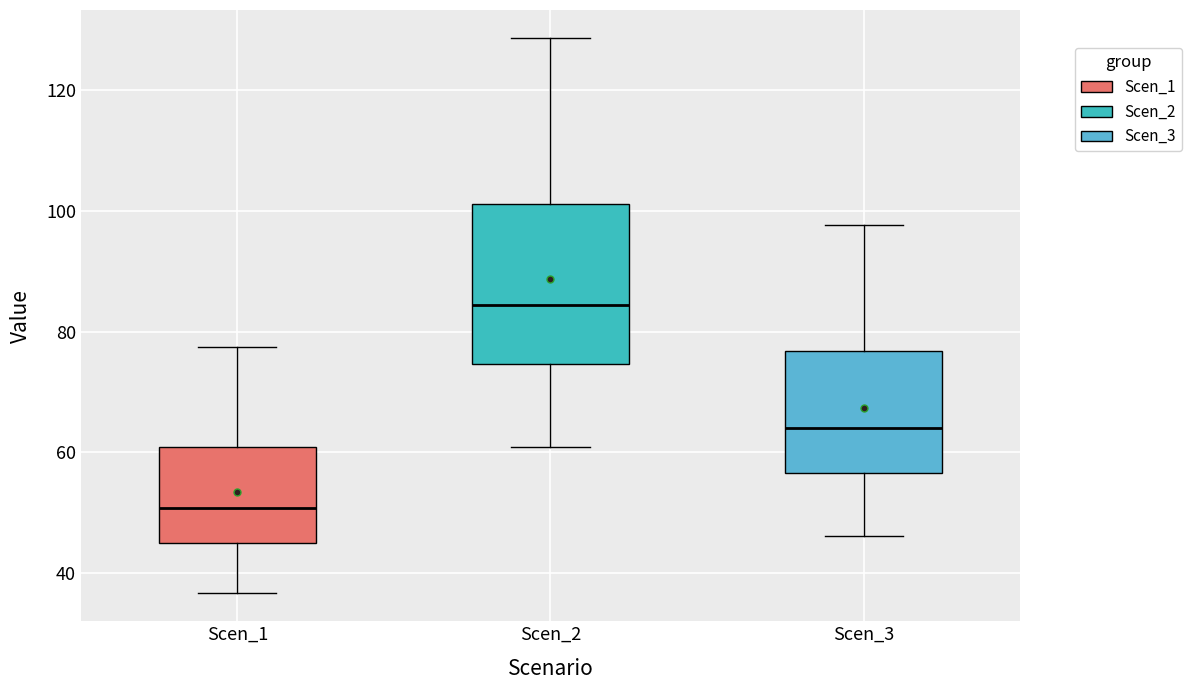

Reading left to right, transcribe this box plot: for each box, give where its median line is, the range the box spans, and where its two whiskers end, as read against the y-axis. The values are not printed on the chart, so give them approximately, as read against the axis.

Scen_1: median 50, box 44 to 60, whiskers 36 to 78
Scen_2: median 84, box 74 to 102, whiskers 60 to 128
Scen_3: median 64, box 56 to 76, whiskers 46 to 98